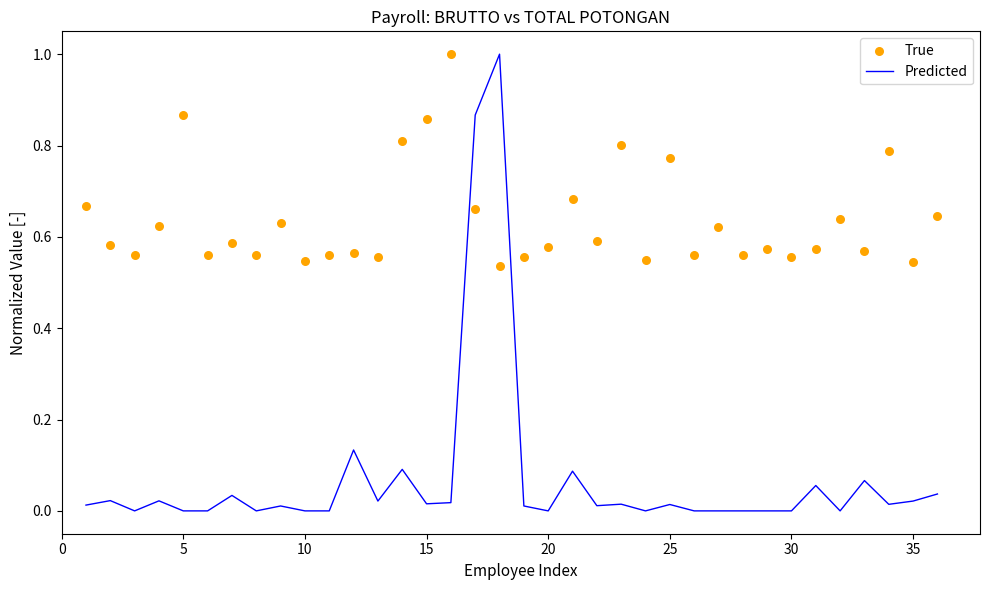

What is the maximum value for Predicted?

1.0